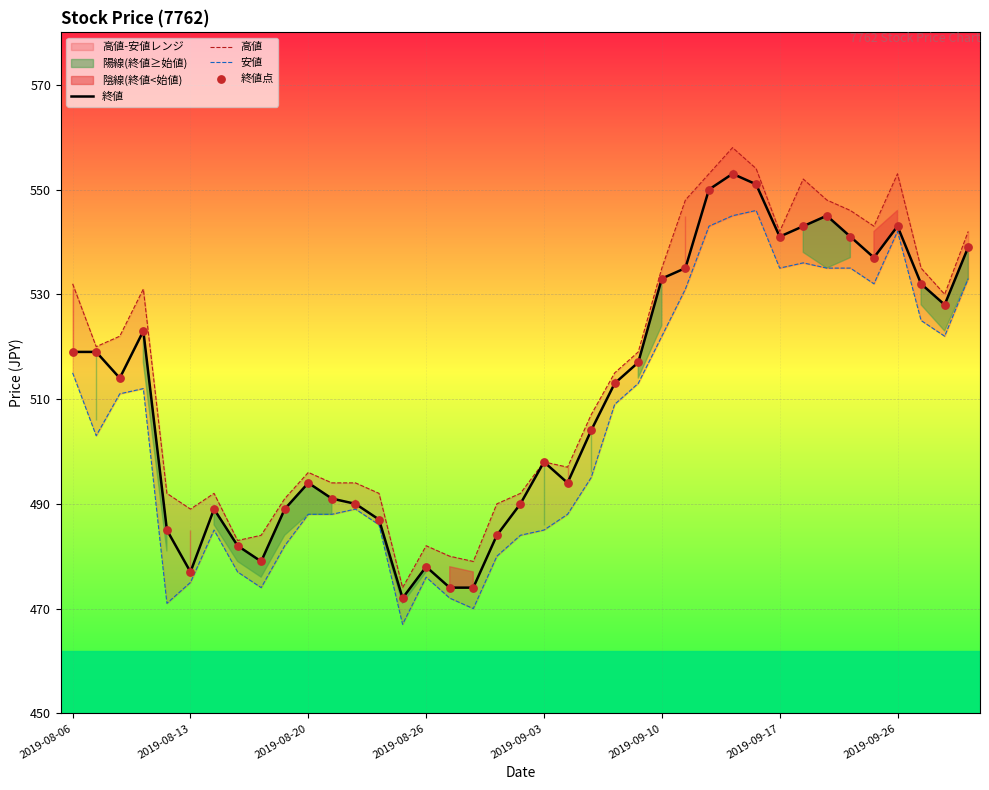

Which series reaches the minimum Y coordinate?

安値